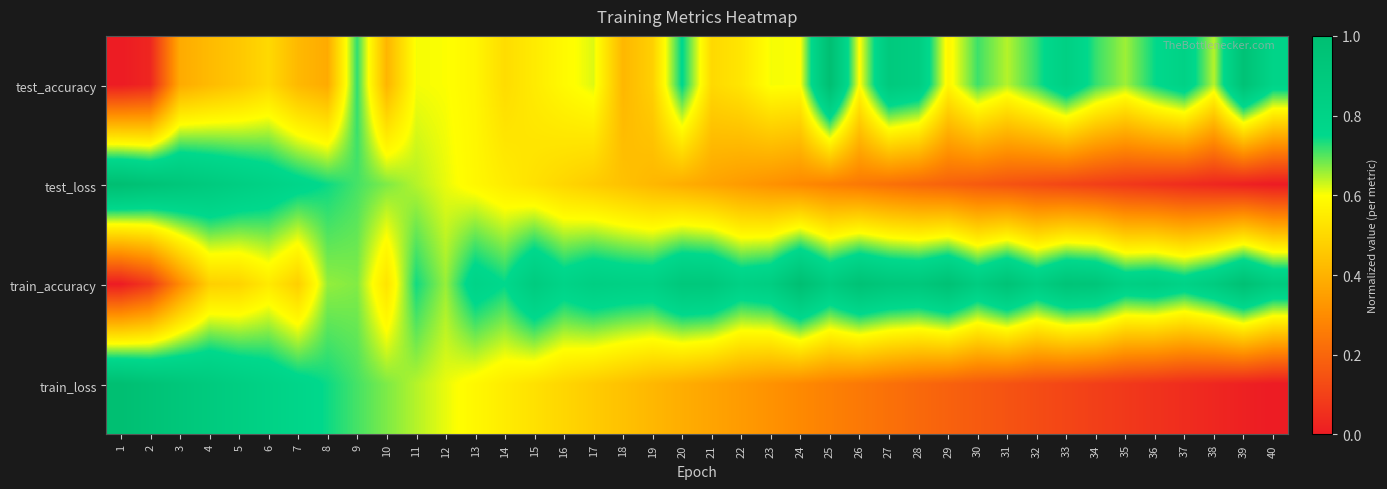

What is the total value across all series at 40?

1.7